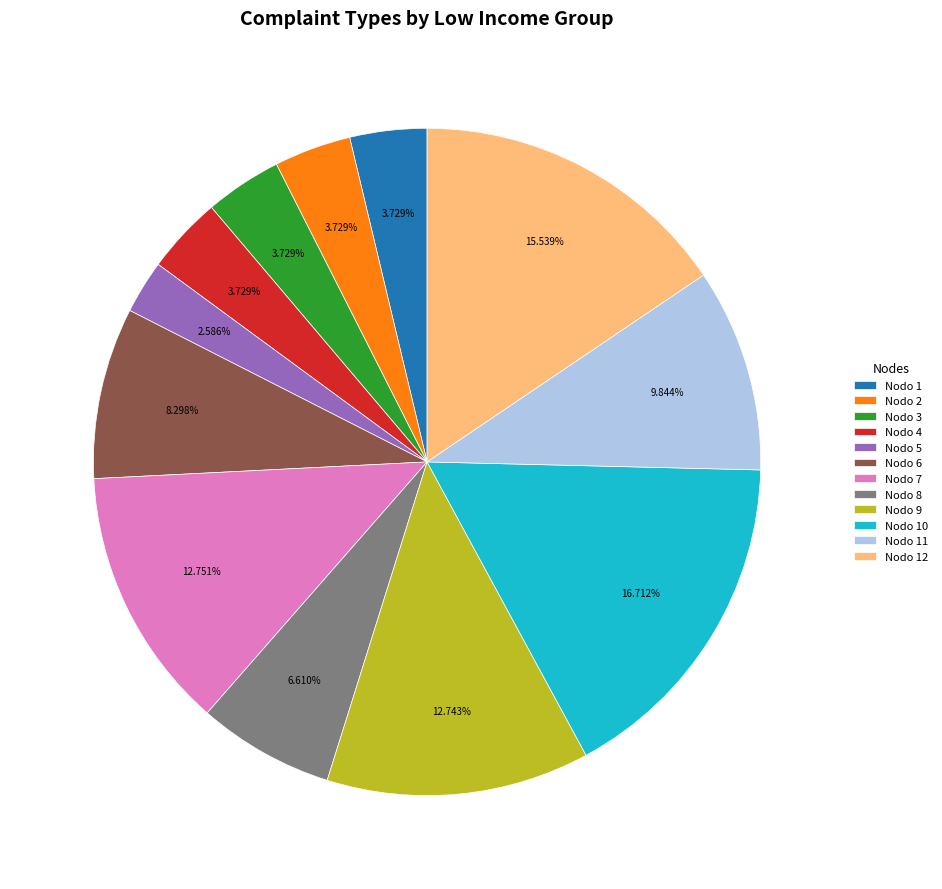

Between Nodo 3 and Nodo 7, which is larger?

Nodo 7